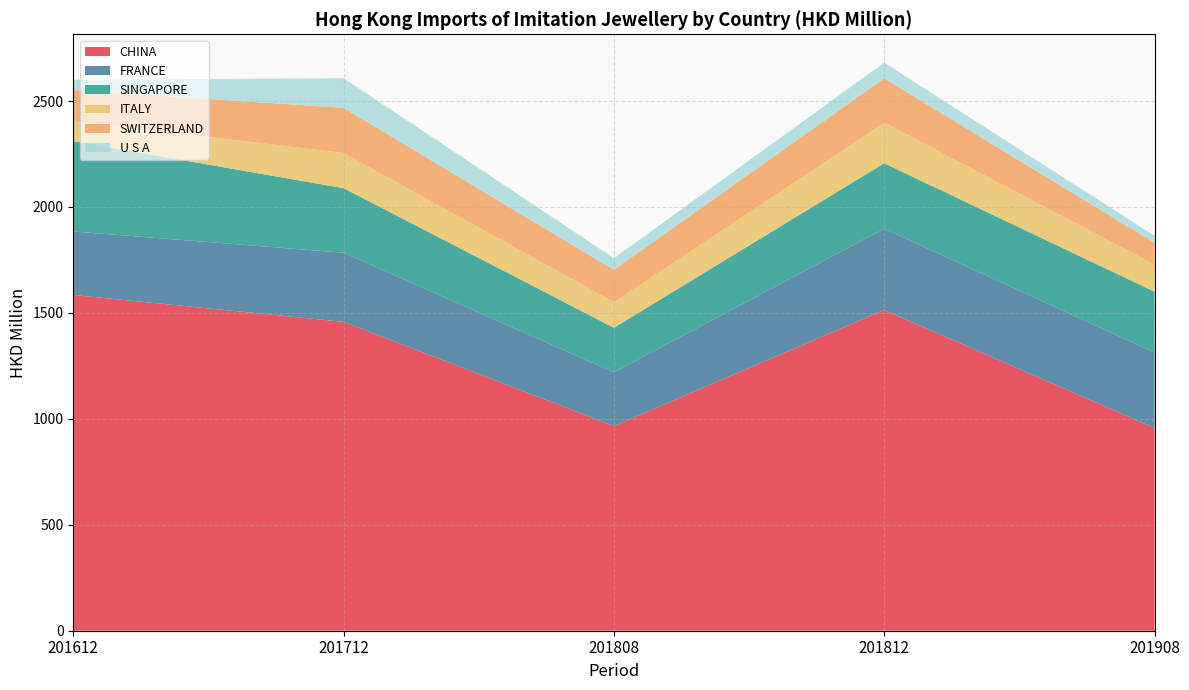

Reading left to right, list all the values displayed in this chart.

CHINA: 201612=1584.7	201712=1457.9	201808=966.0	201812=1513.9	201908=956.5
FRANCE: 201612=299.7	201712=326.2	201808=253.6	201812=383.7	201908=356.3
SINGAPORE: 201612=426.4	201712=304.7	201808=210.3	201812=309.0	201908=287.4
ITALY: 201612=97.9	201712=165.7	201808=120.8	201812=191.7	201908=128.0
SWITZERLAND: 201612=142.9	201712=213.4	201808=152.8	201812=209.0	201908=102.7
U S A: 201612=48.8	201712=139.7	201808=54.6	201812=73.8	201908=33.0